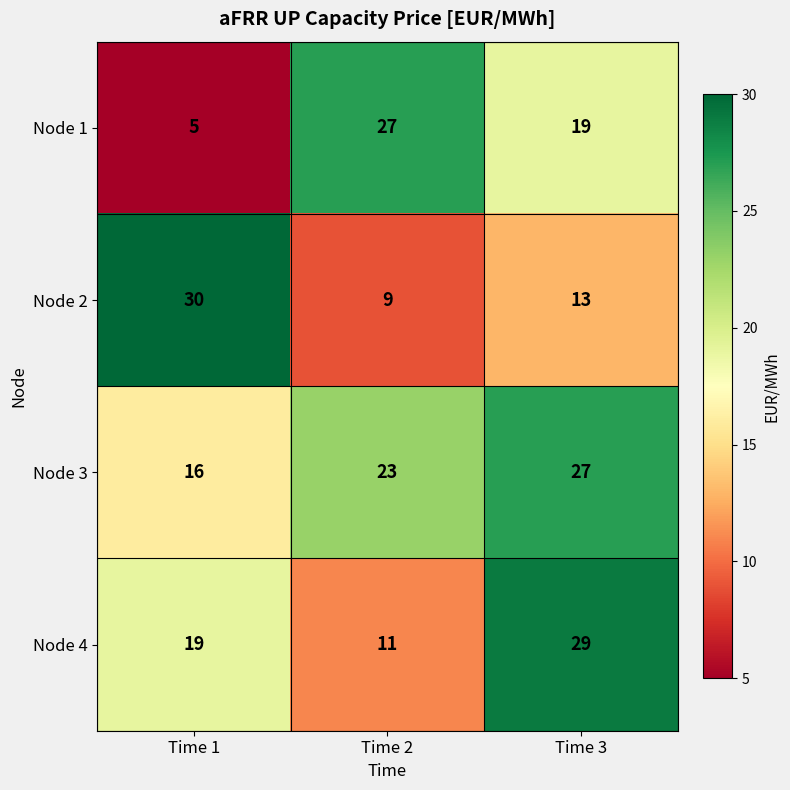

What is the total value across all series at Time 3?

88